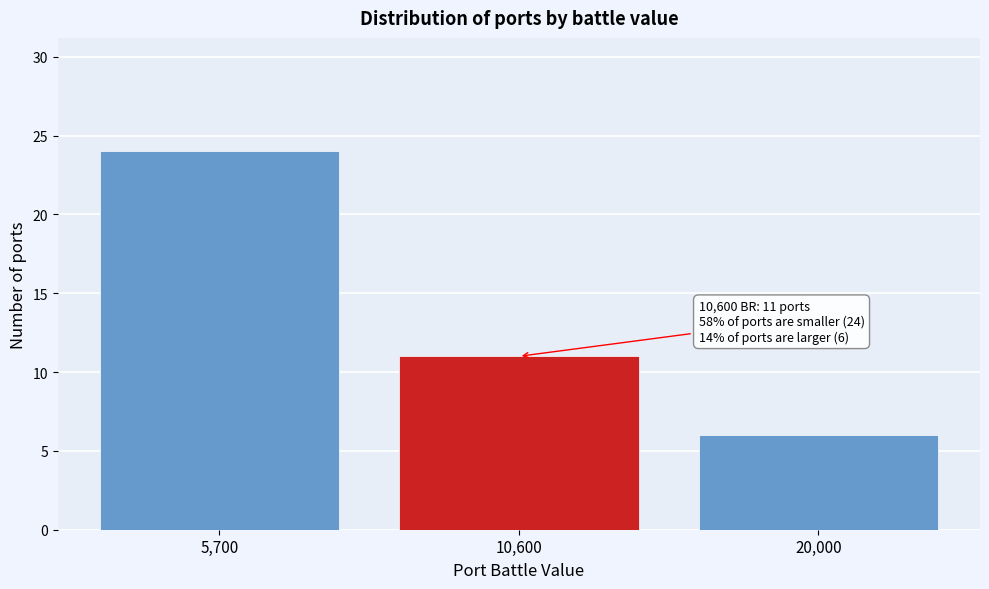

Reading left to right, list all the values displayed in this chart.

24	11	6